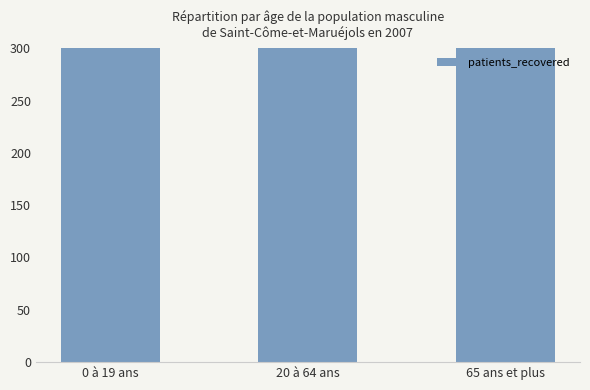

Count the number of categories in the chart.

3